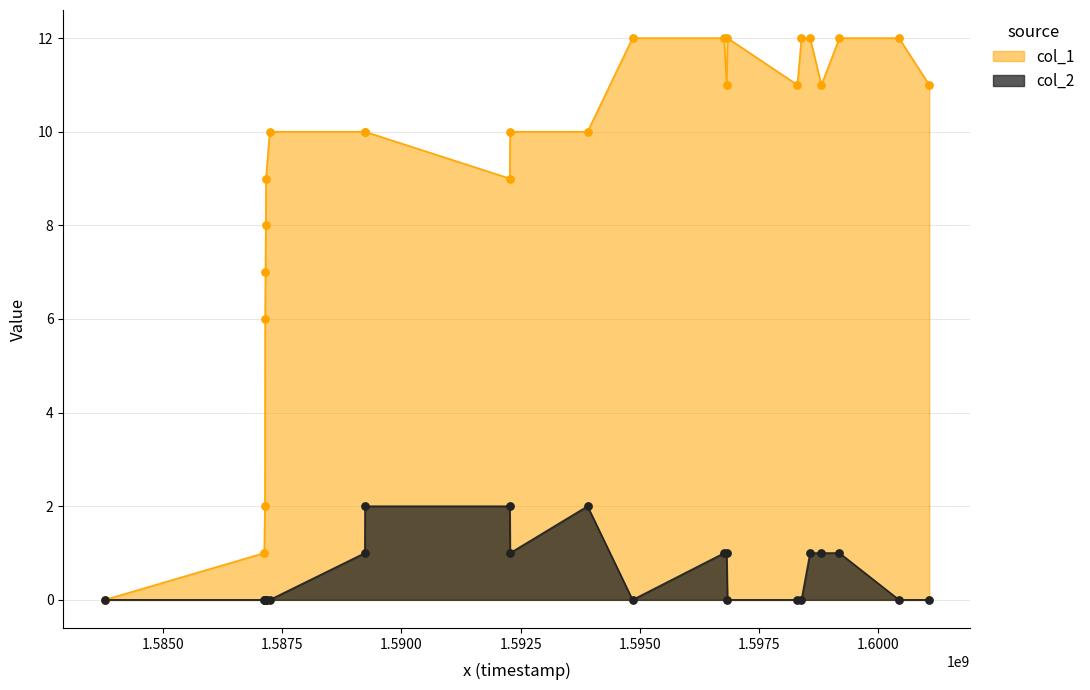

What are all the series names shown in the legend?

col_1, col_2